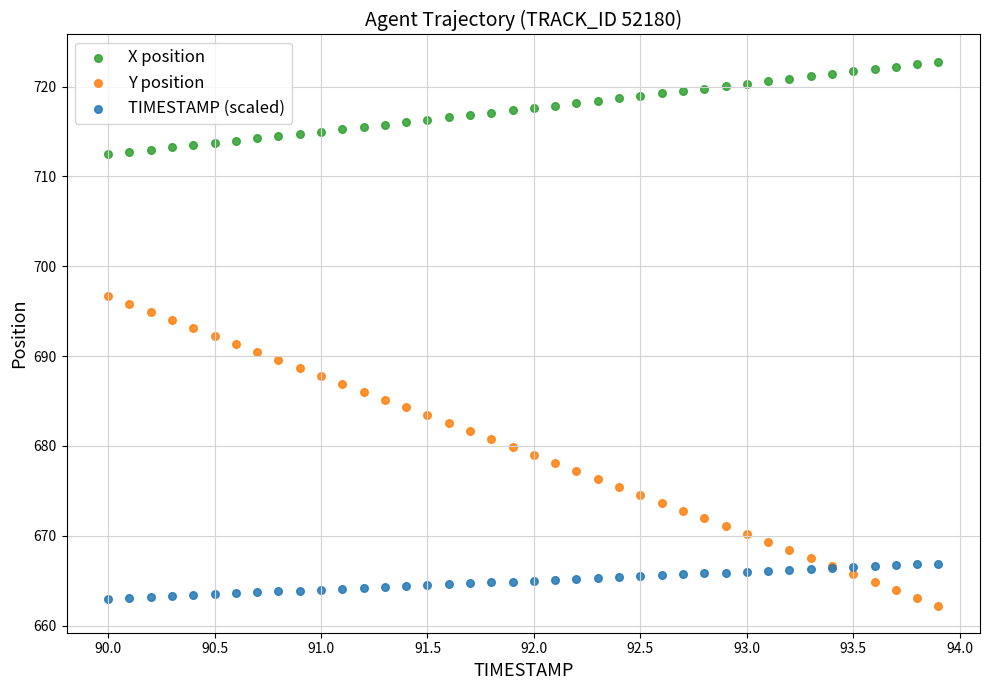

Which series reaches the minimum Y coordinate?

Y position